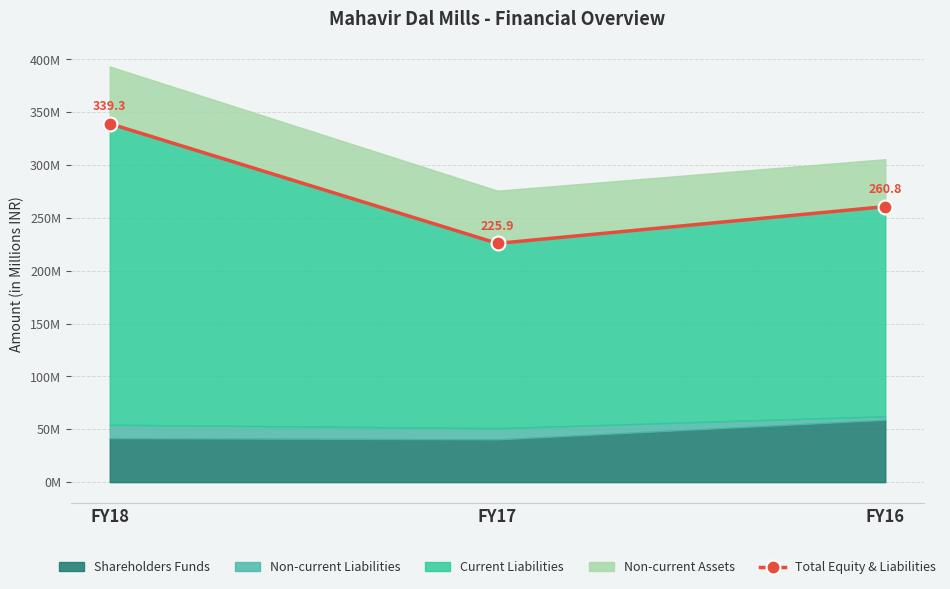

List the labels in order of value, largest first.

FY18, FY16, FY17